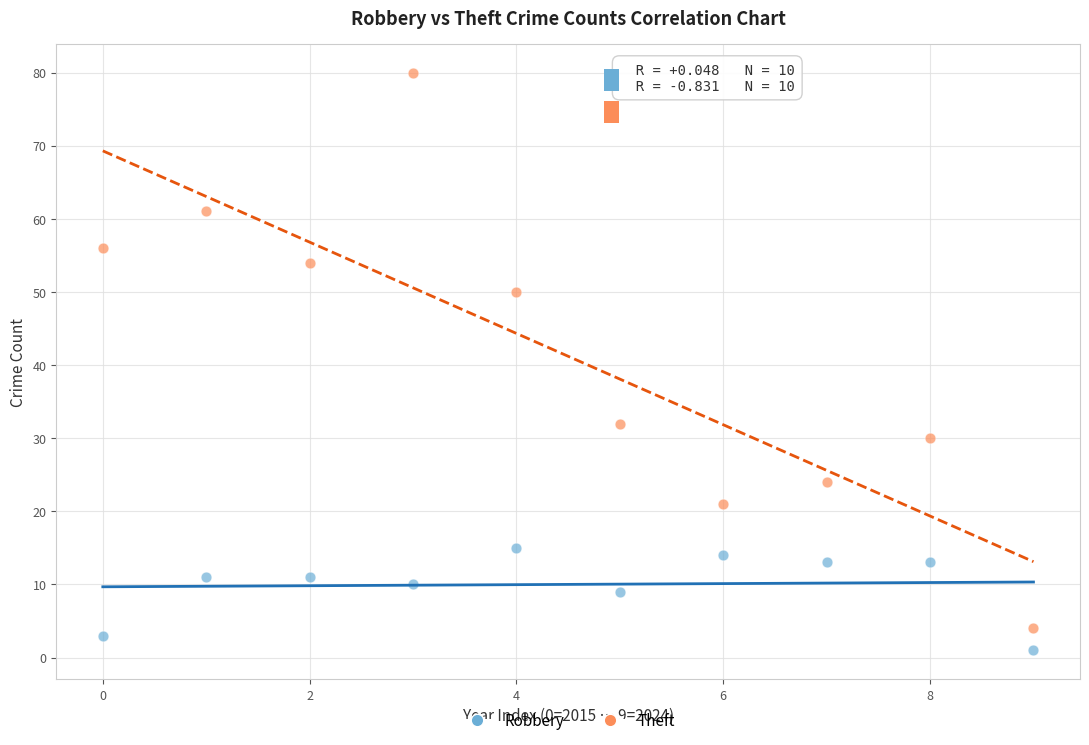

Which series has the largest Y range (max minus min)?

Theft